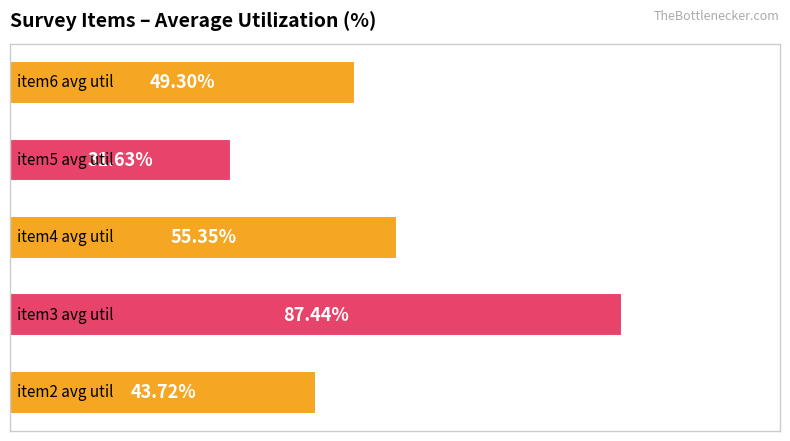

Are the bars horizontal?

Yes